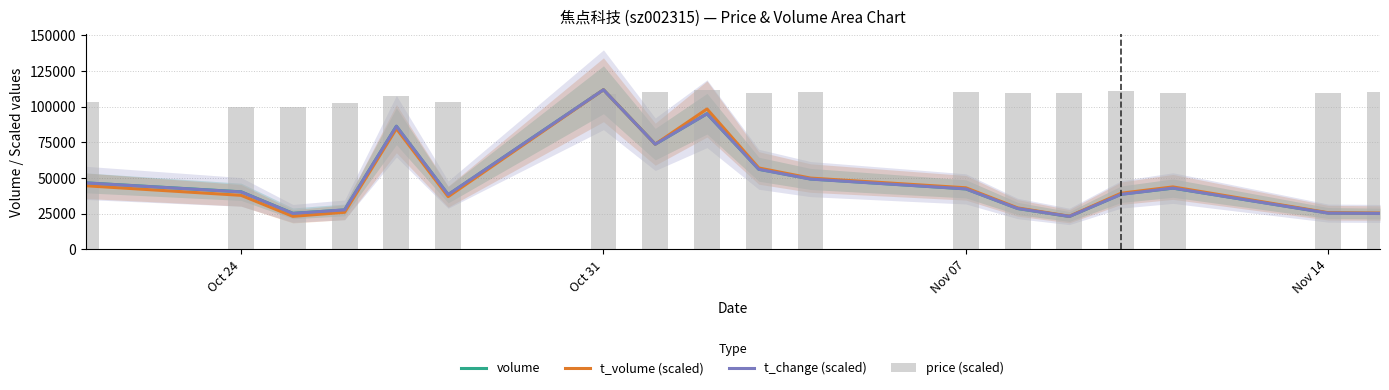

What is the difference between the maximum and second lowest values in the price (scaled) series?

11871.1